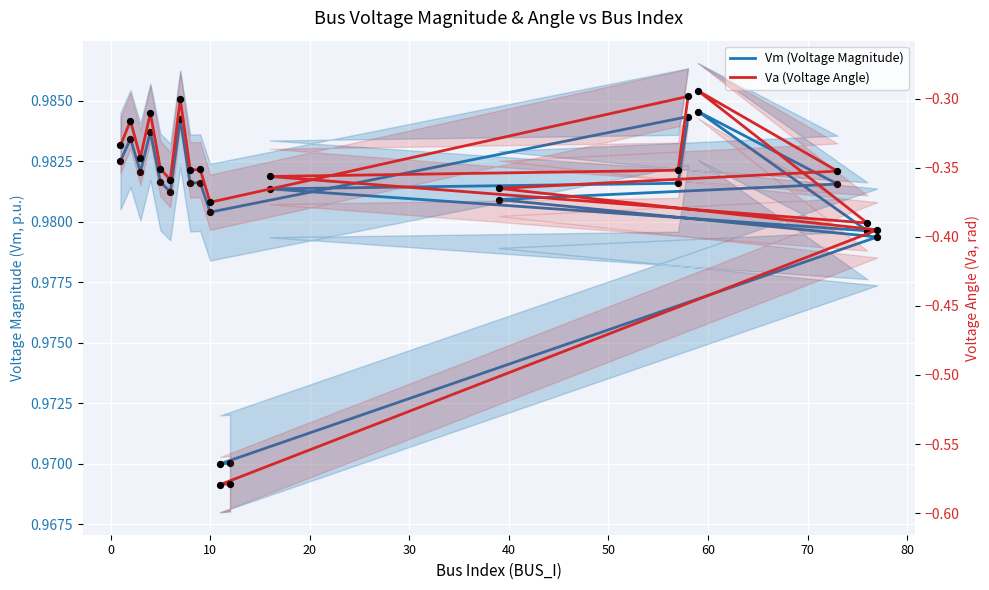

Is the value of Va (Voltage Angle) at 13 greater than the value of Vm (Voltage Magnitude) at 15?

No